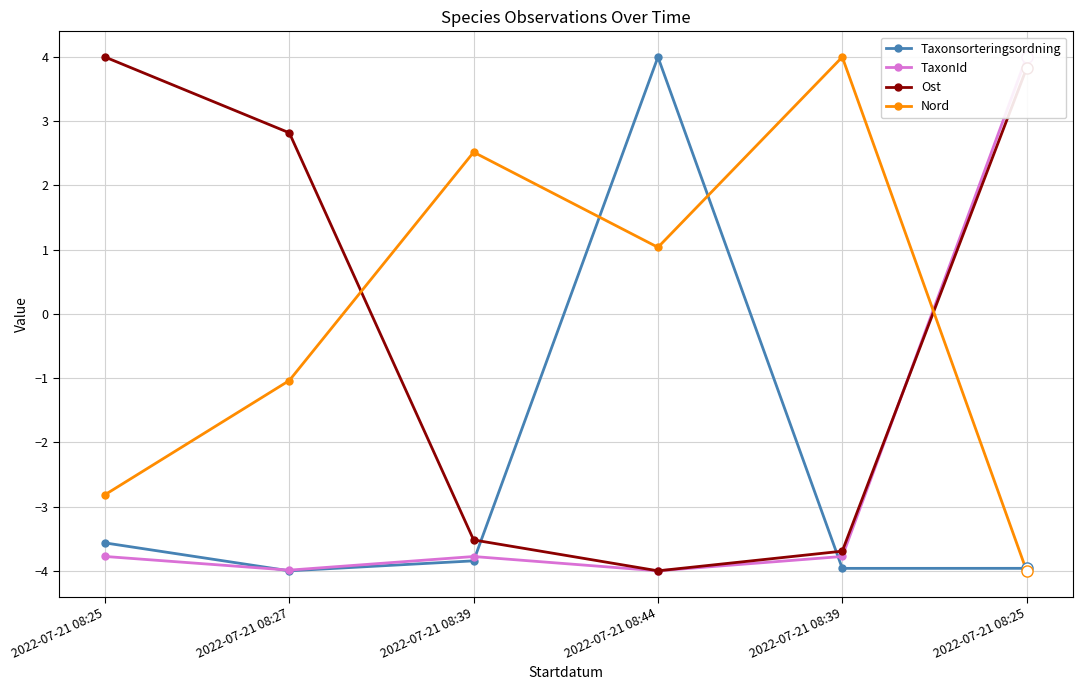

After their last crossing, which series has the higher values: Ost or Taxonsorteringsordning?

Ost